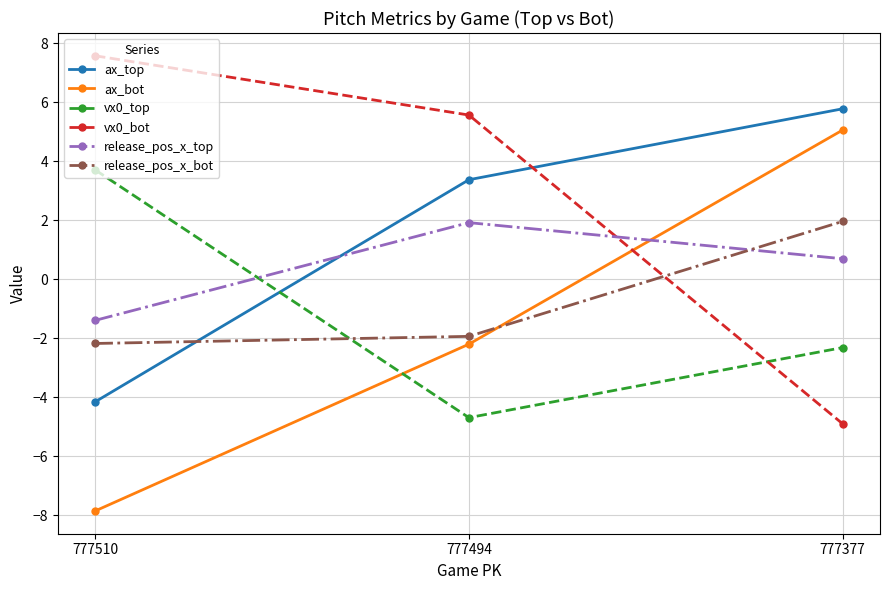

How many distinct data groups are displayed?

6